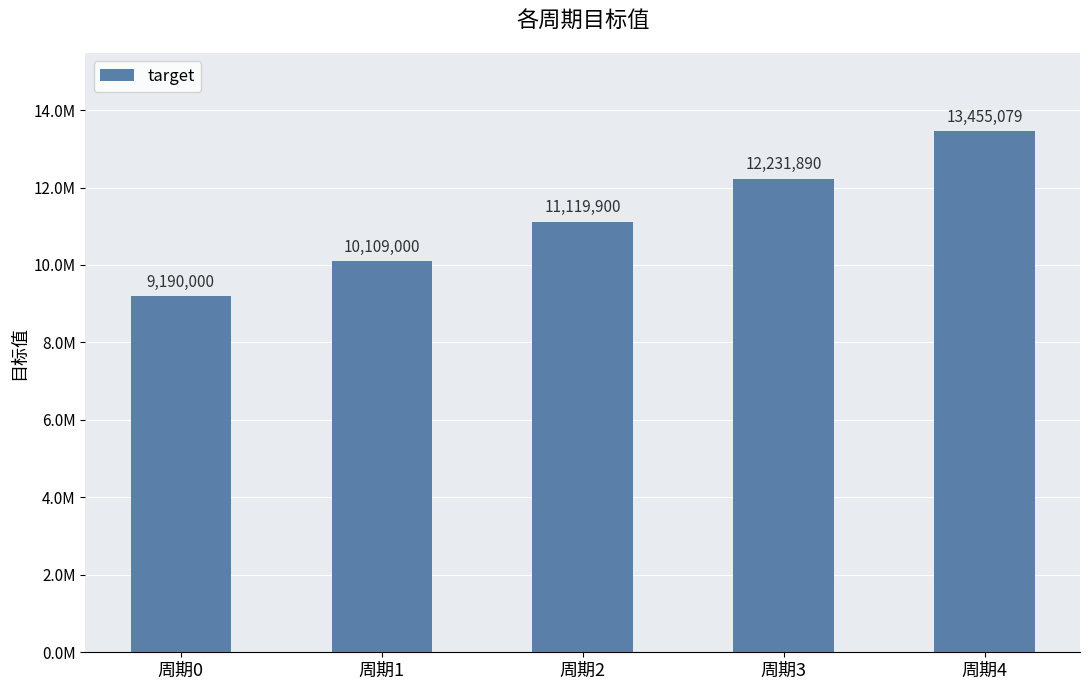

Which label corresponds to the smallest value in the chart?

周期0